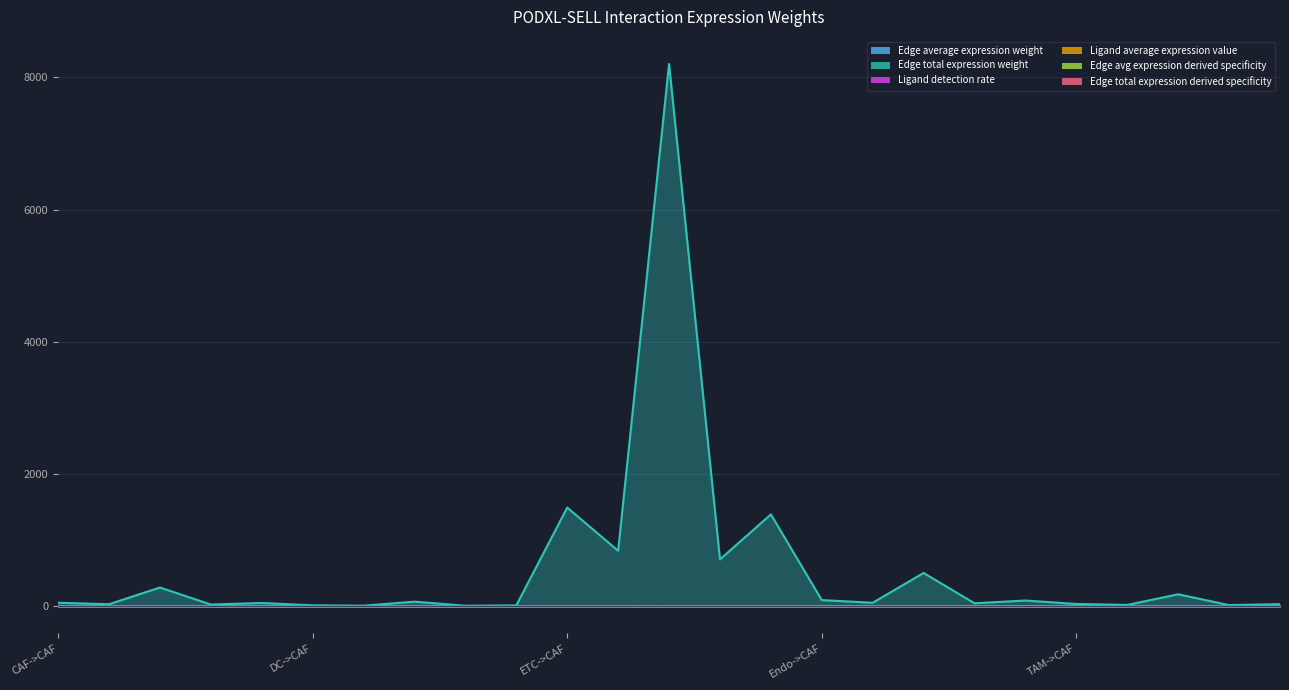

Which series changed the most between ETC->TAM and Endo->Endo?

Edge total expression weight